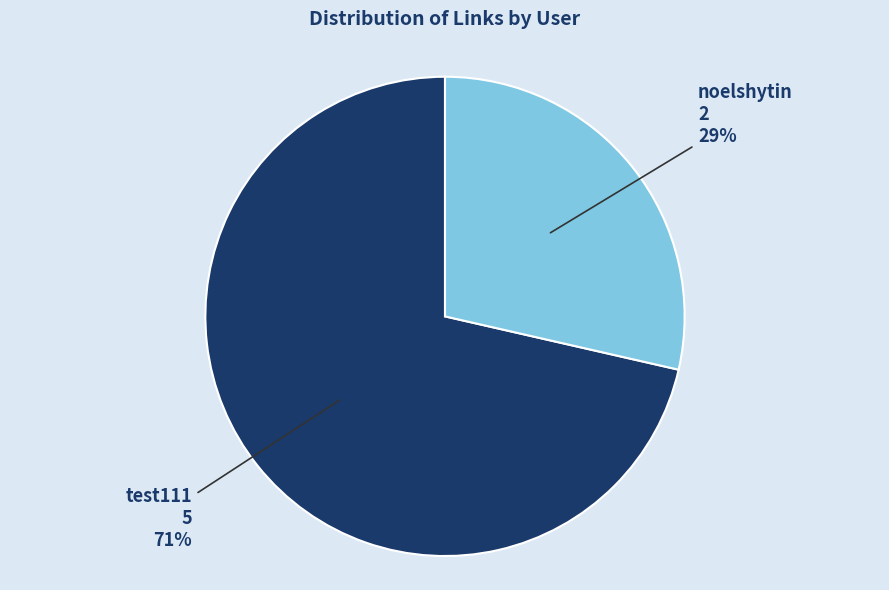

To the nearest percent, what is the average slice percentage?

50%